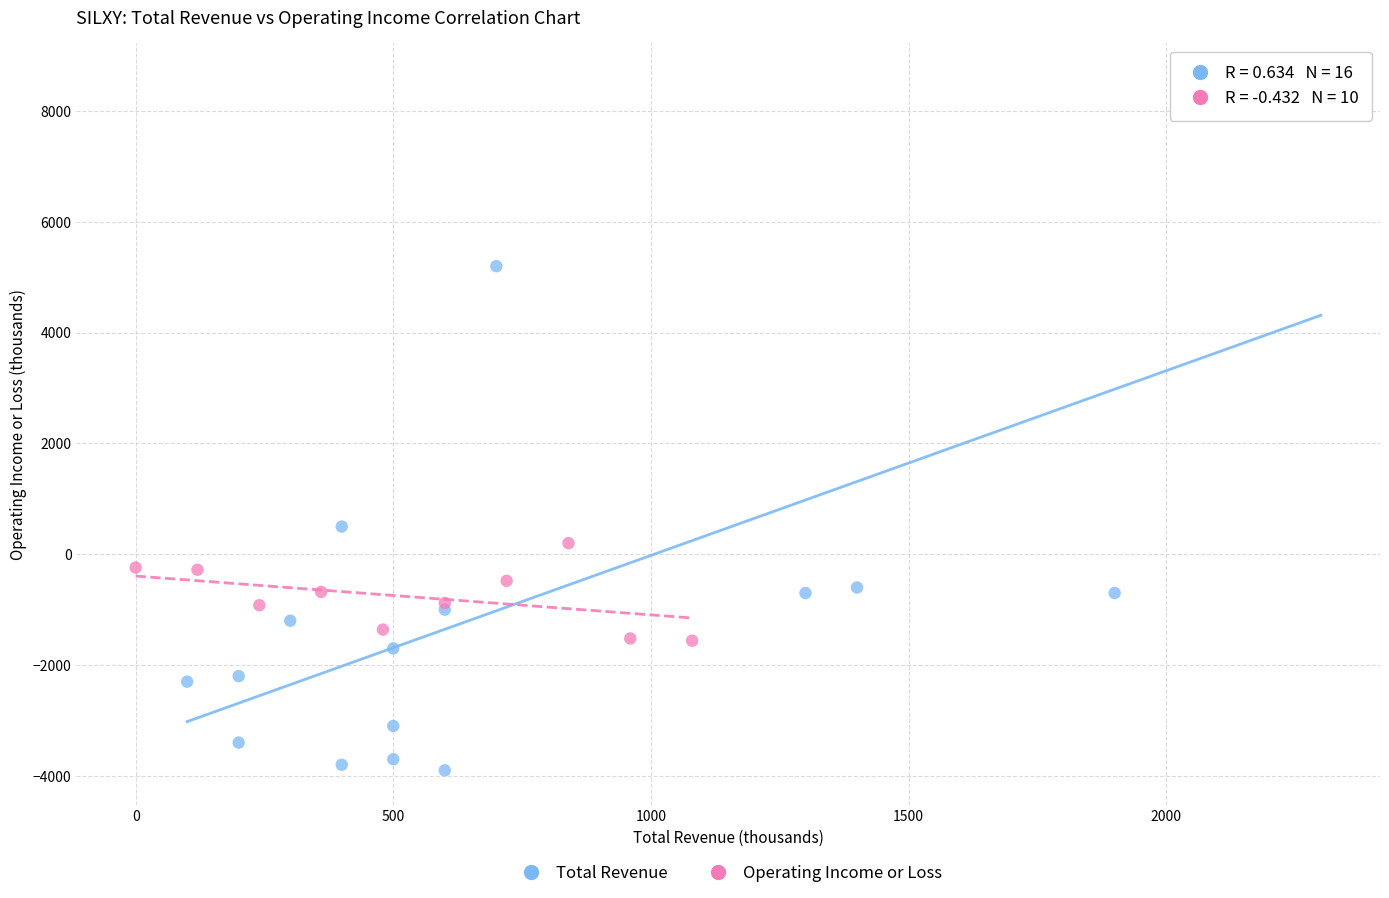

Which series reaches the minimum Y coordinate?

Total Revenue